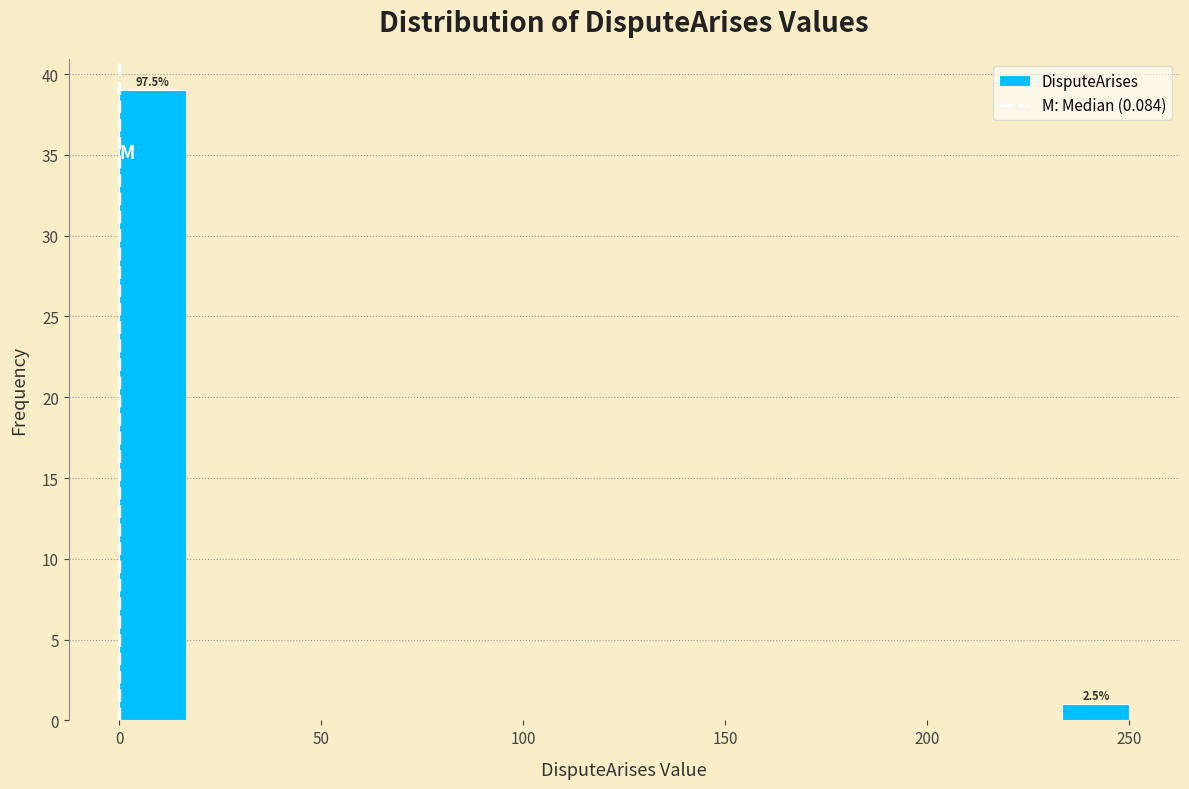

Around what value on the x-axis is the tallest bar? Give the approximate position of its centre, as read against the axis.

10